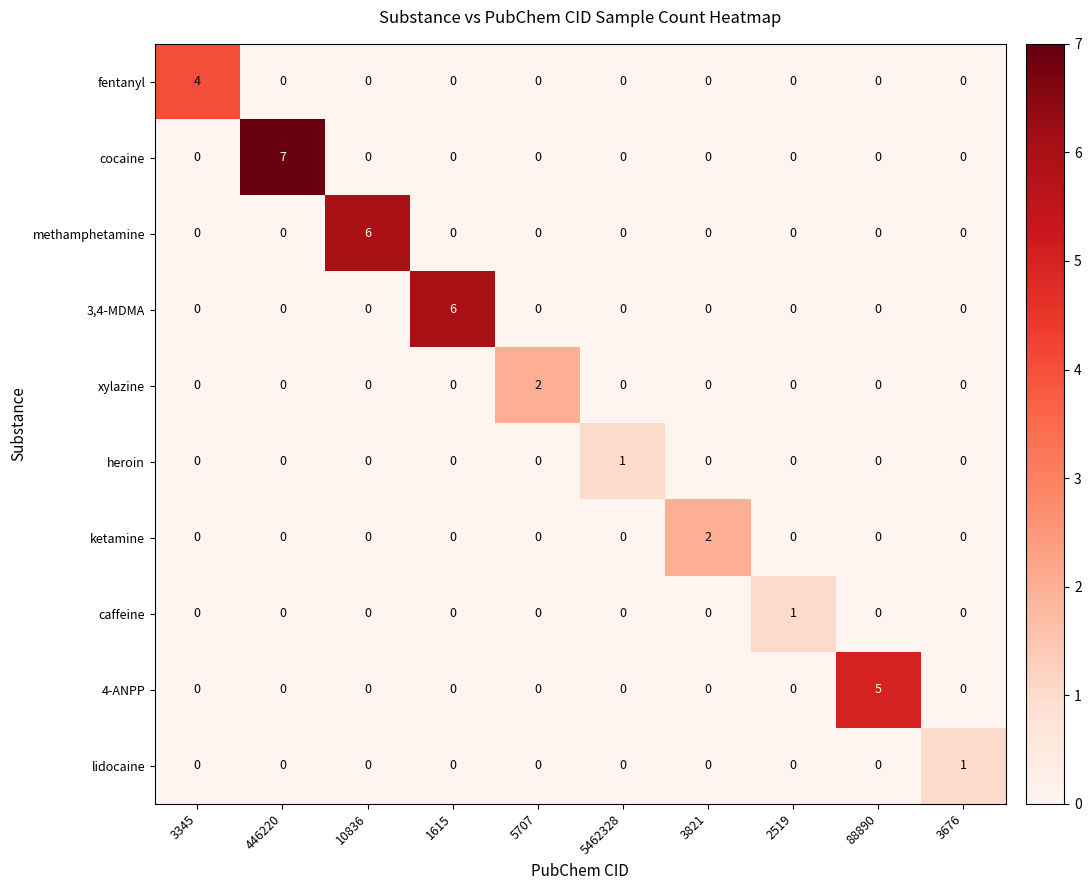

Which series has the largest total across all categories?

cocaine